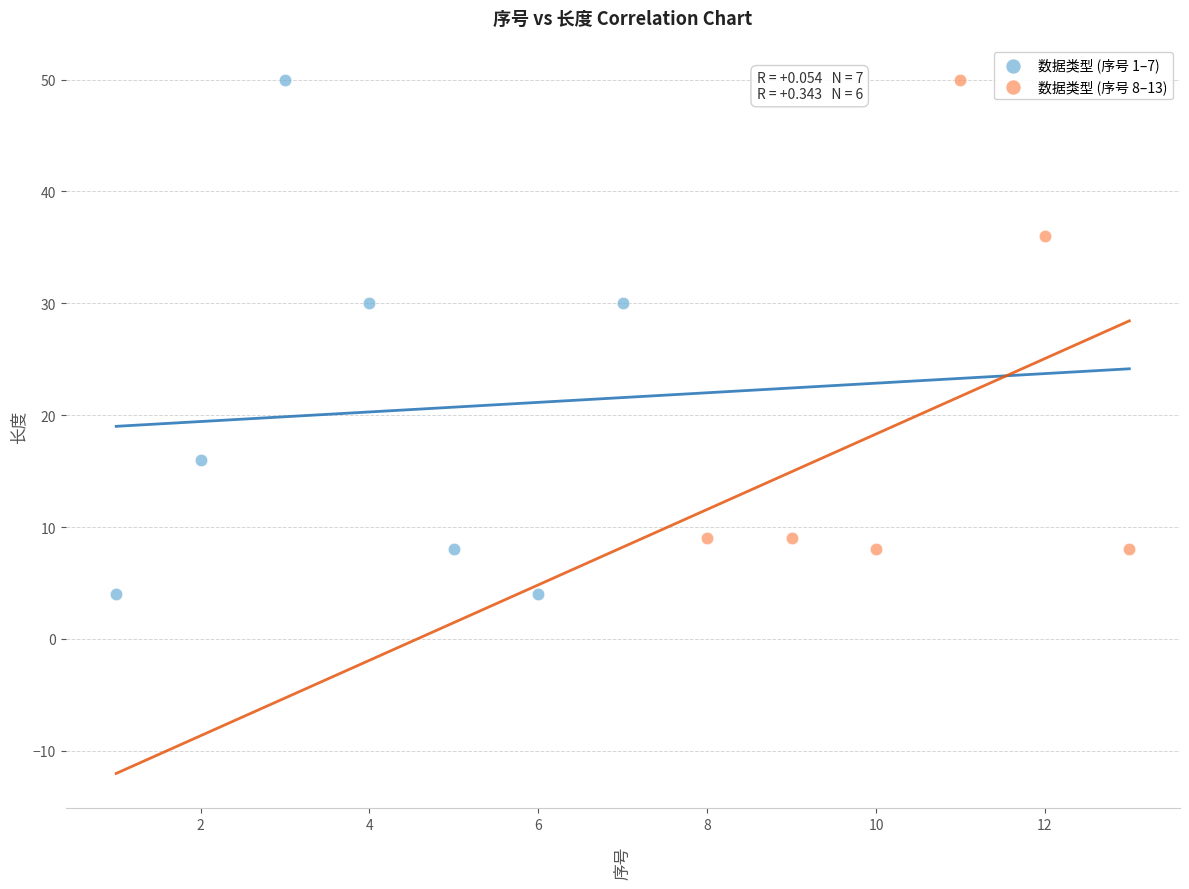

Which series contains the lowest Y value?

数据类型 (序号 1–7)